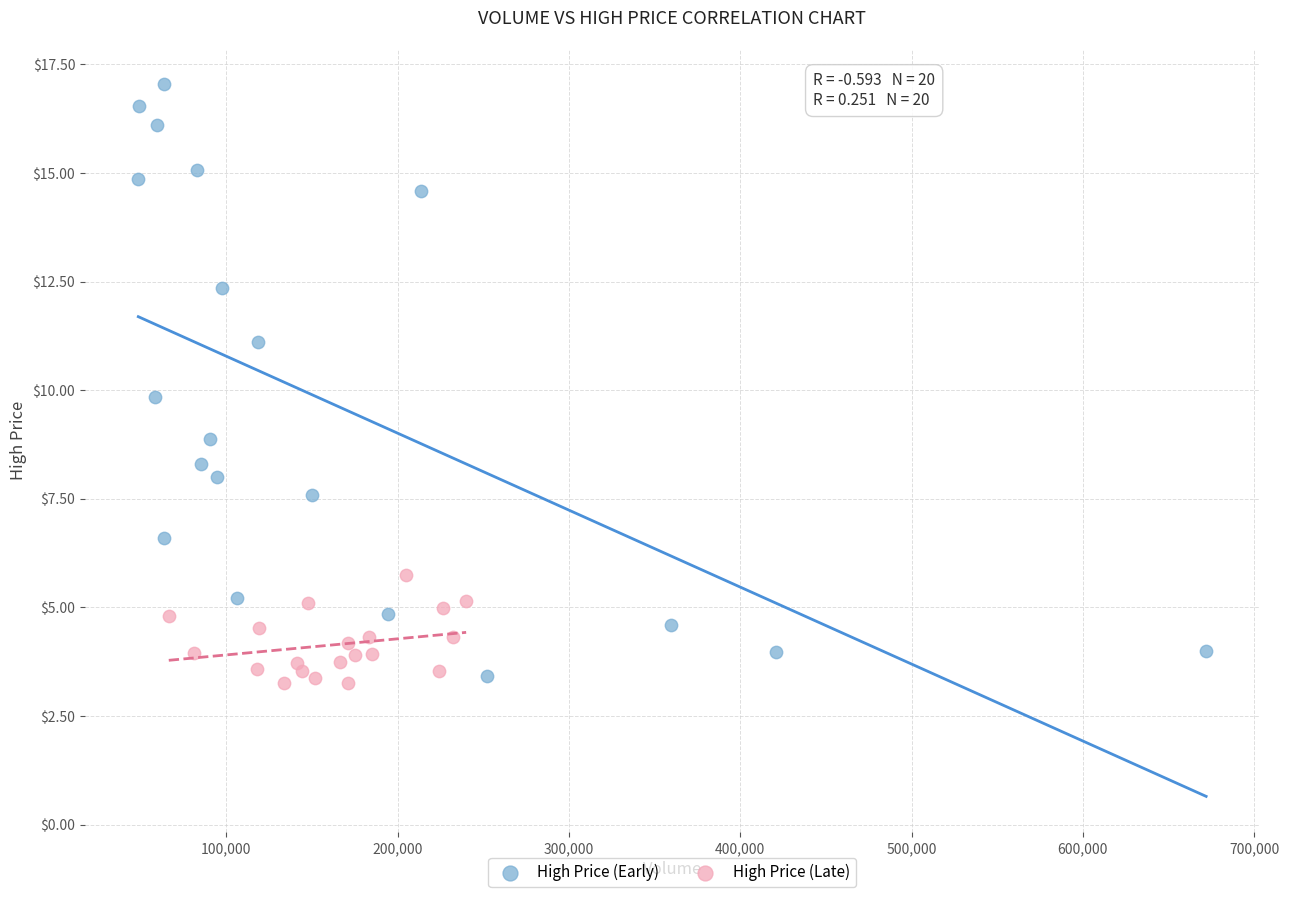

Which series has the largest Y range (max minus min)?

High Price (Early)